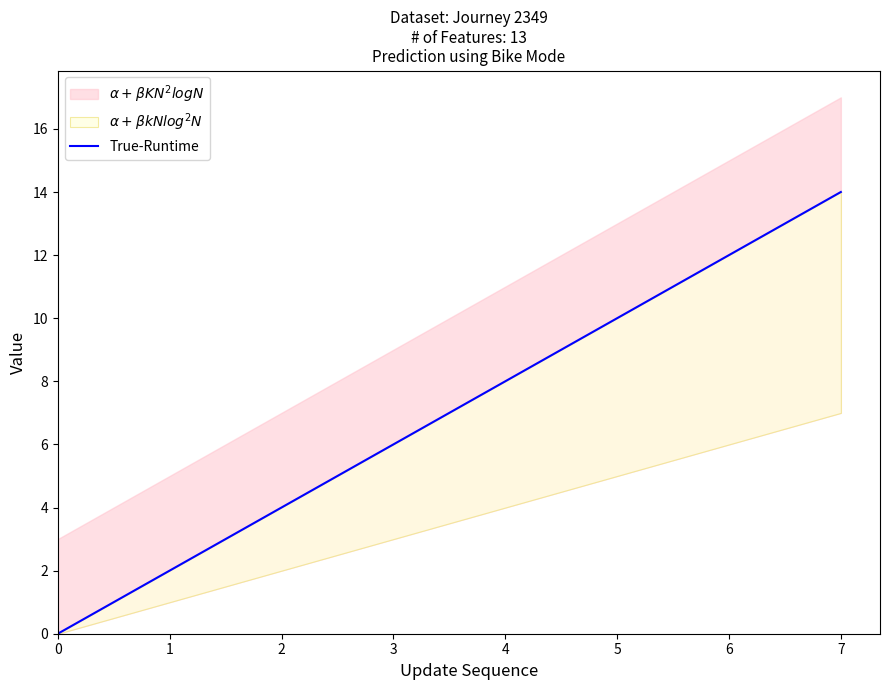

Reading left to right, extract all data points from this chart.

0=0	1=2	2=4	3=6	4=8	5=10	6=12	7=14